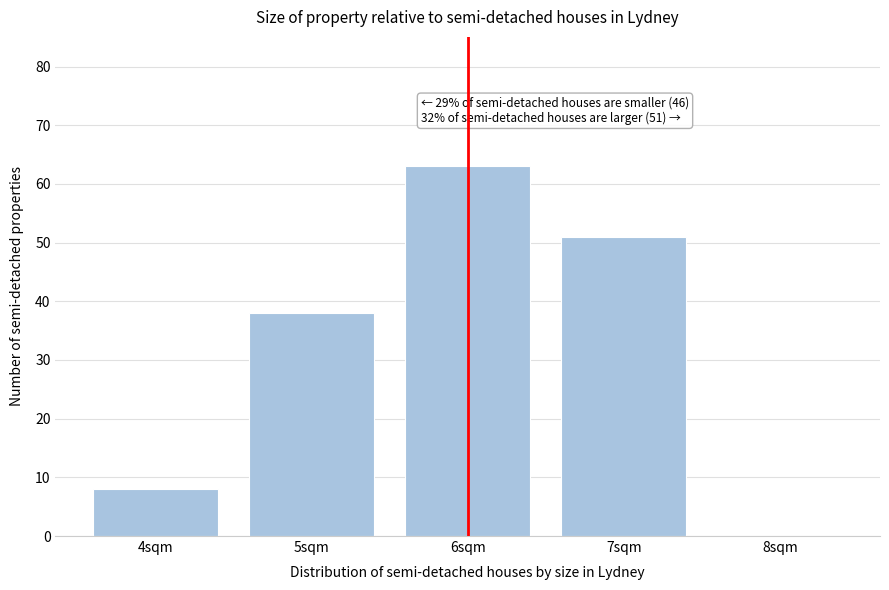

Reading left to right, list all the values displayed in this chart.

4sqm=8	5sqm=38	6sqm=63	7sqm=51	8sqm=0